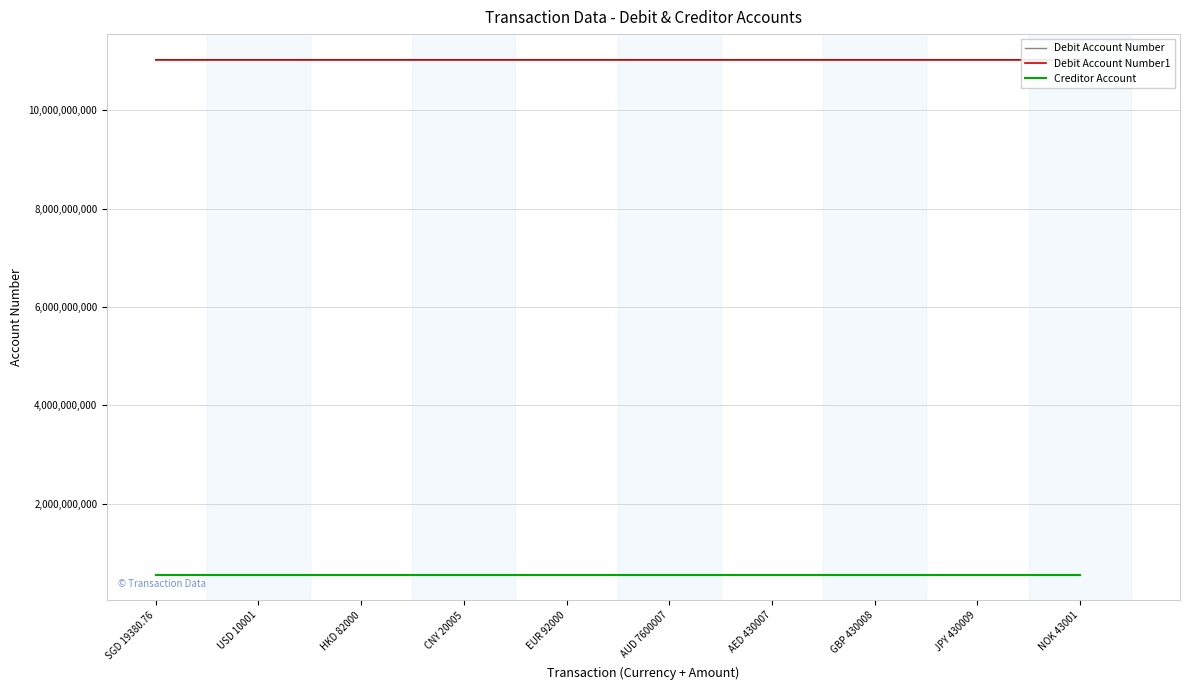

Does the chart have visible grid lines?

Yes